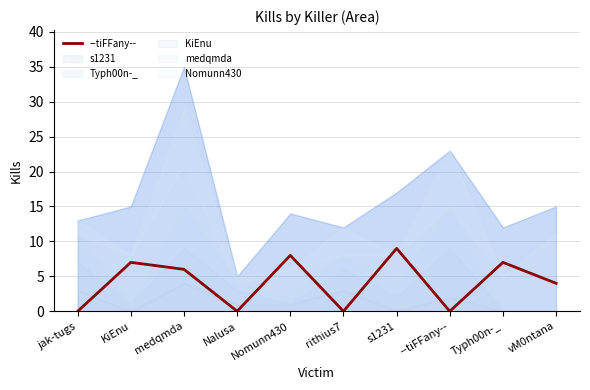

True or false: the data has more than 2 interior local peaks.

True